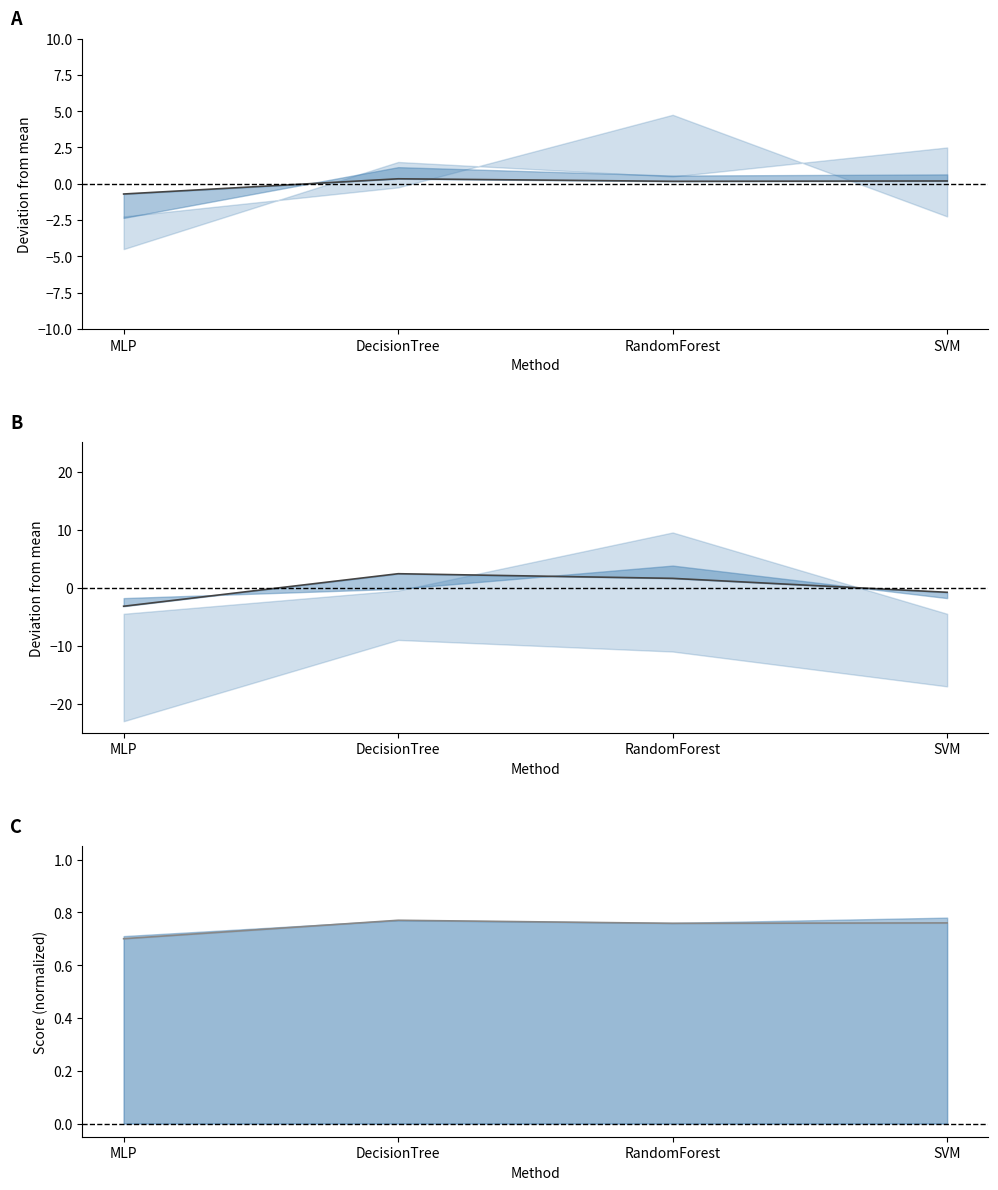

What is the label of the 3rd point from the left?

RandomForest